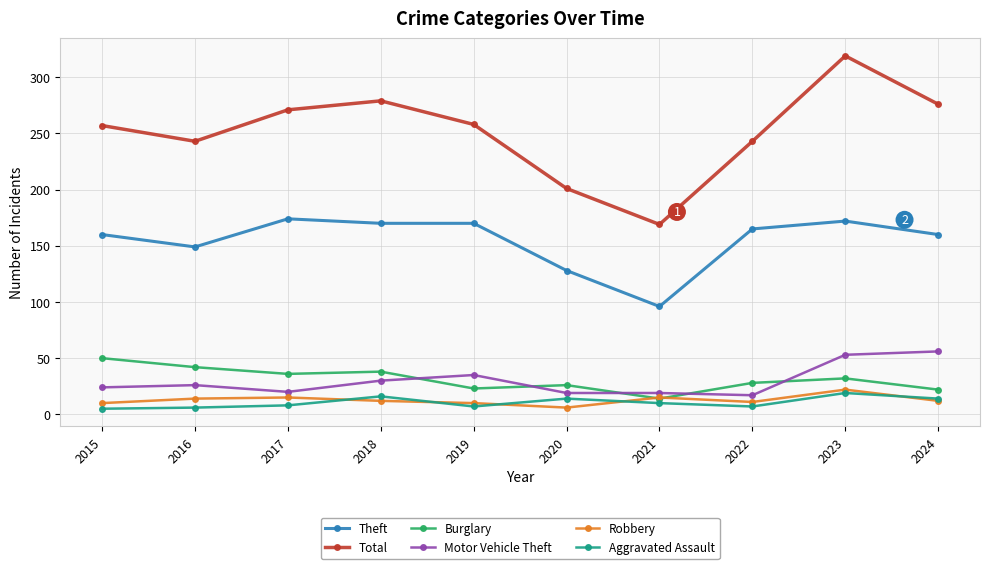

What is the difference between the second highest and minimum values in the Burglary series?

28